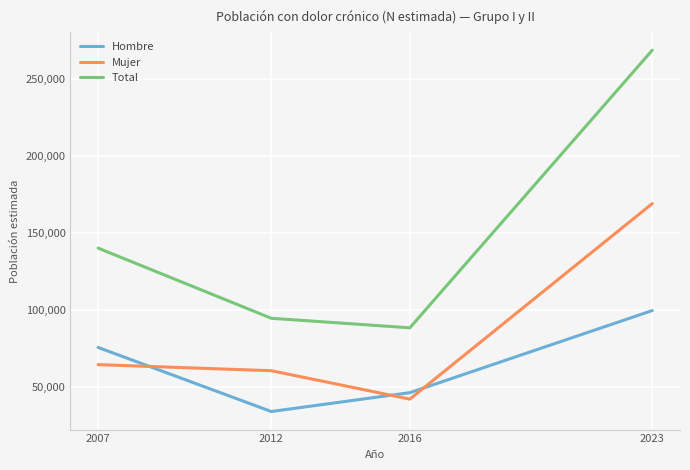

What is the difference between the highest and lowest values at 2007?

75707